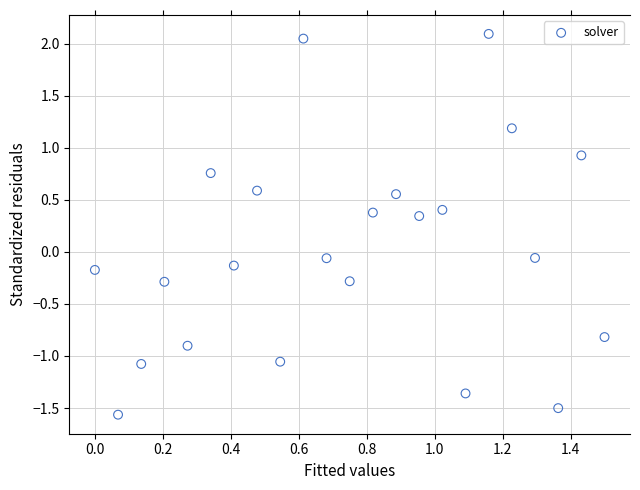

What is the range of Y values (max minus min)?

3.7